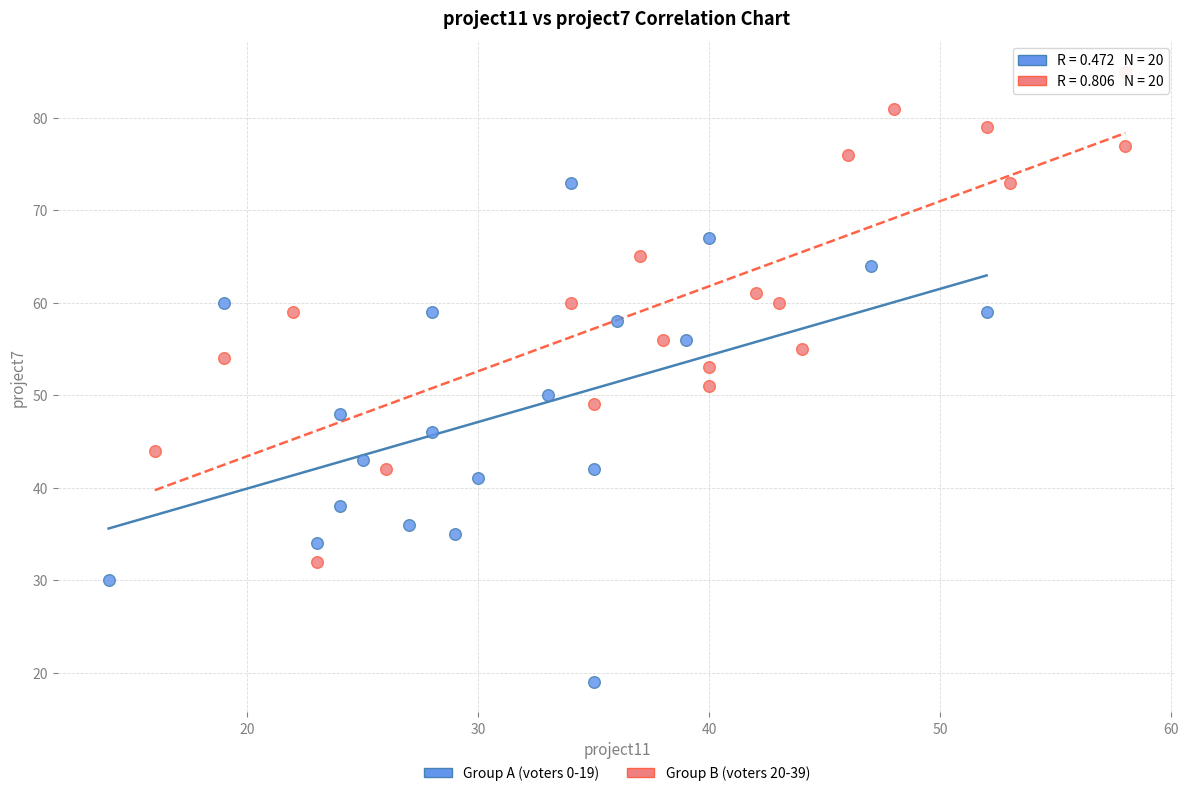

Which series contains the highest Y value?

Group B (voters 20-39)